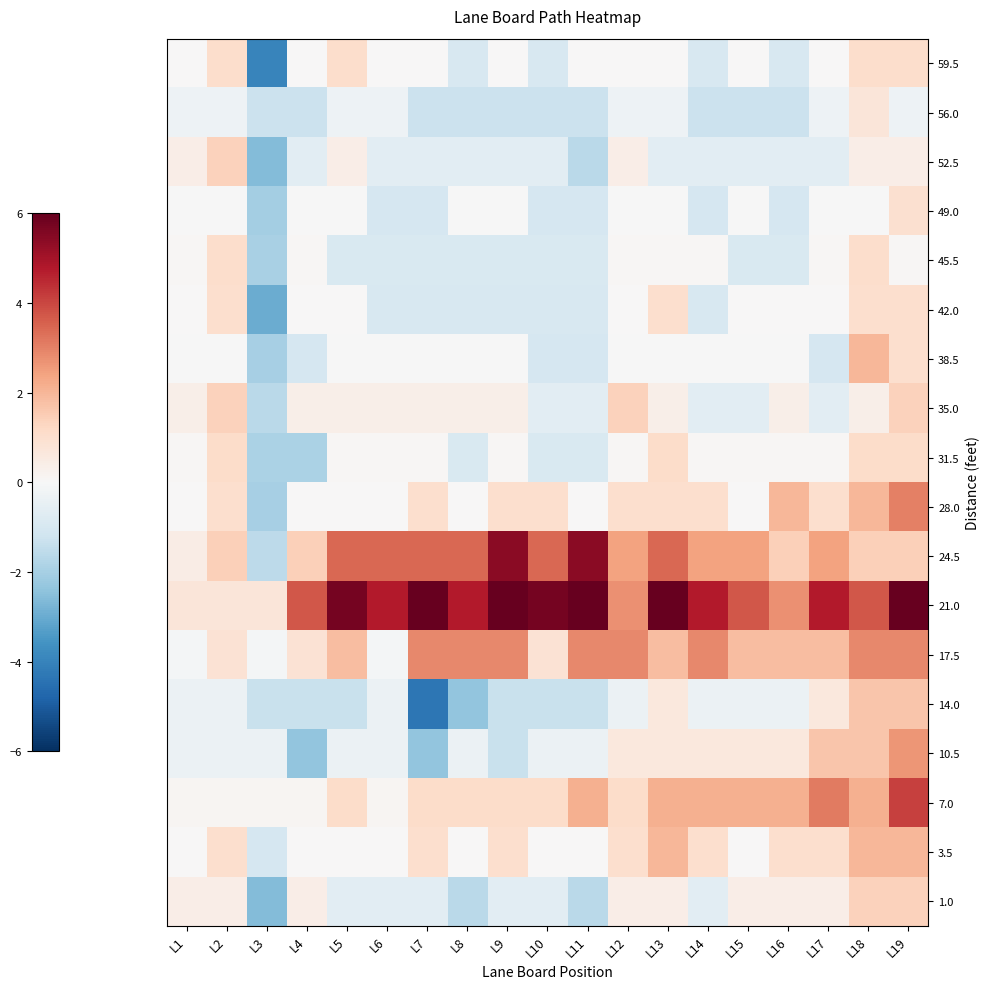

Reading right to left, transcribe all the data shown in this chart.

59.5: L19=1.0	L18=1.0	L17=0.0	L16=-1.0	L15=0.0	L14=-1.0	L13=0.0	L12=0.0	L11=0.0	L10=-1.0	L9=0.0	L8=-1.0	L7=0.0	L6=0.0	L5=1.0	L4=0.0	L3=-4.0	L2=1.0	L1=0.0
56.0: L19=-0.3	L18=0.7	L17=-0.3	L16=-1.3	L15=-1.3	L14=-1.3	L13=-0.3	L12=-0.3	L11=-1.3	L10=-1.3	L9=-1.3	L8=-1.3	L7=-1.3	L6=-0.3	L5=-0.3	L4=-1.3	L3=-1.3	L2=-0.3	L1=-0.3
52.5: L19=0.4	L18=0.4	L17=-0.6	L16=-0.6	L15=-0.6	L14=-0.6	L13=-0.6	L12=0.4	L11=-1.6	L10=-0.6	L9=-0.6	L8=-0.6	L7=-0.6	L6=-0.6	L5=0.4	L4=-0.6	L3=-2.6	L2=1.4	L1=0.4
49.0: L19=1.0	L18=-0.0	L17=-0.0	L16=-1.0	L15=-0.0	L14=-1.0	L13=-0.0	L12=-0.0	L11=-1.0	L10=-1.0	L9=-0.0	L8=-0.0	L7=-1.0	L6=-1.0	L5=-0.0	L4=-0.0	L3=-2.0	L2=-0.0	L1=-0.0
45.5: L19=0.1	L18=1.1	L17=0.1	L16=-0.9	L15=-0.9	L14=0.1	L13=0.1	L12=0.1	L11=-0.9	L10=-0.9	L9=-0.9	L8=-0.9	L7=-0.9	L6=-0.9	L5=-0.9	L4=0.1	L3=-1.9	L2=1.1	L1=0.1
42.0: L19=1.0	L18=1.0	L17=0.0	L16=0.0	L15=0.0	L14=-1.0	L13=1.0	L12=0.0	L11=-1.0	L10=-1.0	L9=-1.0	L8=-1.0	L7=-1.0	L6=-1.0	L5=0.0	L4=0.0	L3=-3.0	L2=1.0	L1=0.0
38.5: L19=1.0	L18=2.0	L17=-1.0	L16=-0.0	L15=-0.0	L14=-0.0	L13=-0.0	L12=-0.0	L11=-1.0	L10=-1.0	L9=-0.0	L8=-0.0	L7=-0.0	L6=-0.0	L5=-0.0	L4=-1.0	L3=-2.0	L2=-0.0	L1=-0.0
35.0: L19=1.4	L18=0.4	L17=-0.6	L16=0.4	L15=-0.6	L14=-0.6	L13=0.4	L12=1.4	L11=-0.6	L10=-0.6	L9=0.4	L8=0.4	L7=0.4	L6=0.4	L5=0.4	L4=0.4	L3=-1.6	L2=1.4	L1=0.4
31.5: L19=1.1	L18=1.1	L17=0.1	L16=0.1	L15=0.1	L14=0.1	L13=1.1	L12=0.1	L11=-0.9	L10=-0.9	L9=0.1	L8=-0.9	L7=0.1	L6=0.1	L5=0.1	L4=-1.9	L3=-1.9	L2=1.1	L1=0.1
28.0: L19=3.0	L18=2.0	L17=1.0	L16=2.0	L15=0.0	L14=1.0	L13=1.0	L12=1.0	L11=0.0	L10=1.0	L9=1.0	L8=0.0	L7=1.0	L6=0.0	L5=0.0	L4=0.0	L3=-2.0	L2=1.0	L1=0.0
24.5: L19=1.4	L18=1.4	L17=2.4	L16=1.4	L15=2.4	L14=2.4	L13=3.4	L12=2.4	L11=5.4	L10=3.4	L9=5.4	L8=3.4	L7=3.4	L6=3.4	L5=3.4	L4=1.4	L3=-1.6	L2=1.4	L1=0.4
21.0: L19=6.7	L18=3.7	L17=4.7	L16=2.7	L15=3.7	L14=4.7	L13=6.7	L12=2.7	L11=8.7	L10=5.7	L9=7.7	L8=4.7	L7=12.7	L6=4.7	L5=5.7	L4=3.7	L3=0.7	L2=0.7	L1=0.7
17.5: L19=2.9	L18=2.9	L17=1.9	L16=1.9	L15=1.9	L14=2.9	L13=1.9	L12=2.9	L11=2.9	L10=0.9	L9=2.9	L8=2.9	L7=2.9	L6=-0.1	L5=1.9	L4=0.9	L3=-0.1	L2=0.9	L1=-0.1
14.0: L19=1.6	L18=1.6	L17=0.6	L16=-0.4	L15=-0.4	L14=-0.4	L13=0.6	L12=-0.4	L11=-1.4	L10=-1.4	L9=-1.4	L8=-2.4	L7=-4.4	L6=-0.4	L5=-1.4	L4=-1.4	L3=-1.4	L2=-0.4	L1=-0.4
10.5: L19=2.7	L18=1.7	L17=1.7	L16=0.7	L15=0.7	L14=0.7	L13=0.7	L12=0.7	L11=-0.3	L10=-0.3	L9=-1.3	L8=-0.3	L7=-2.3	L6=-0.3	L5=-0.3	L4=-2.3	L3=-0.3	L2=-0.3	L1=-0.3
7.0: L19=4.1	L18=2.1	L17=3.1	L16=2.1	L15=2.1	L14=2.1	L13=2.1	L12=1.1	L11=2.1	L10=1.1	L9=1.1	L8=1.1	L7=1.1	L6=0.1	L5=1.1	L4=0.1	L3=0.1	L2=0.1	L1=0.1
3.5: L19=2.0	L18=2.0	L17=1.0	L16=1.0	L15=0.0	L14=1.0	L13=2.0	L12=1.0	L11=0.0	L10=0.0	L9=1.0	L8=0.0	L7=1.0	L6=0.0	L5=0.0	L4=0.0	L3=-1.0	L2=1.0	L1=0.0
1.0: L19=1.4	L18=1.4	L17=0.4	L16=0.4	L15=0.4	L14=-0.6	L13=0.4	L12=0.4	L11=-1.6	L10=-0.6	L9=-0.6	L8=-1.6	L7=-0.6	L6=-0.6	L5=-0.6	L4=0.4	L3=-2.6	L2=0.4	L1=0.4